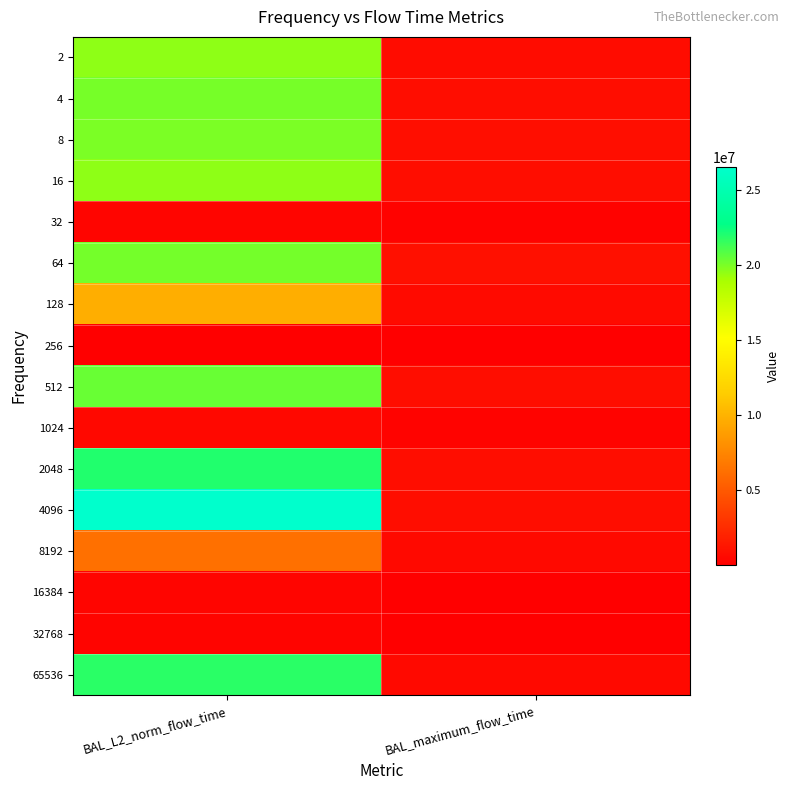

Rank the series at BAL_L2_norm_flow_time from highest to lowest value.

4096, 2048, 65536, 512, 64, 4, 8, 2, 16, 128, 8192, 1024, 32, 16384, 32768, 256